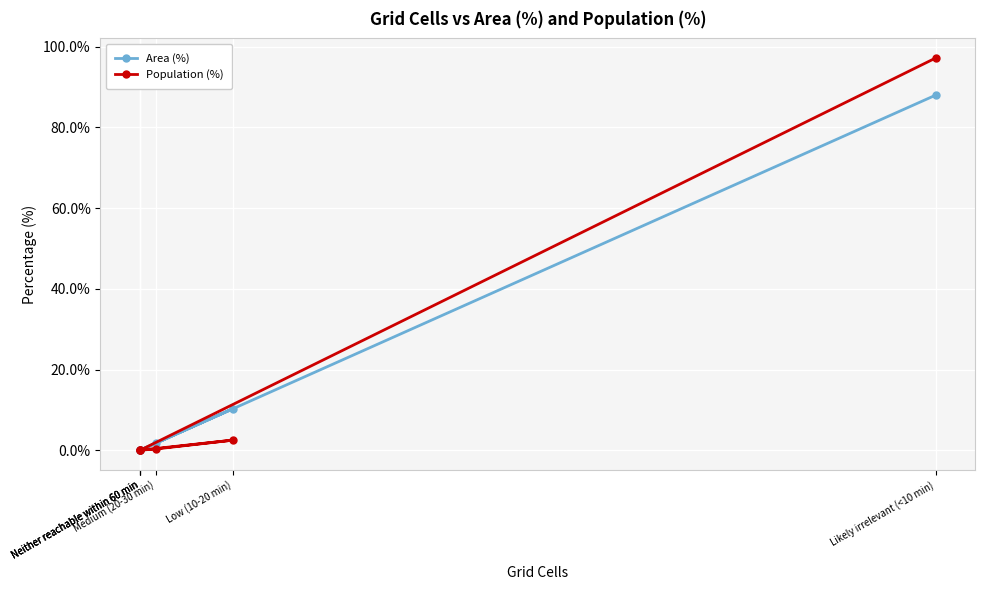

At how many categories does at least one series exceed 52?

1